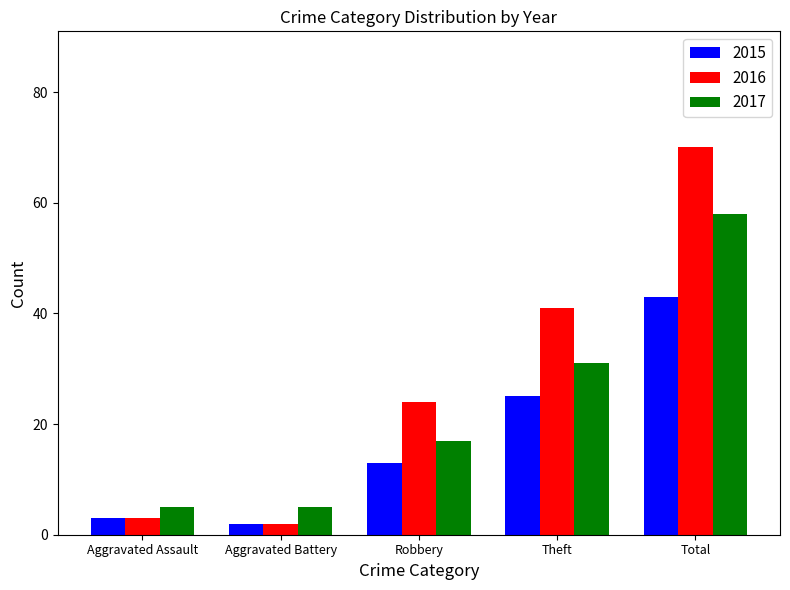

Are the bars horizontal?

No